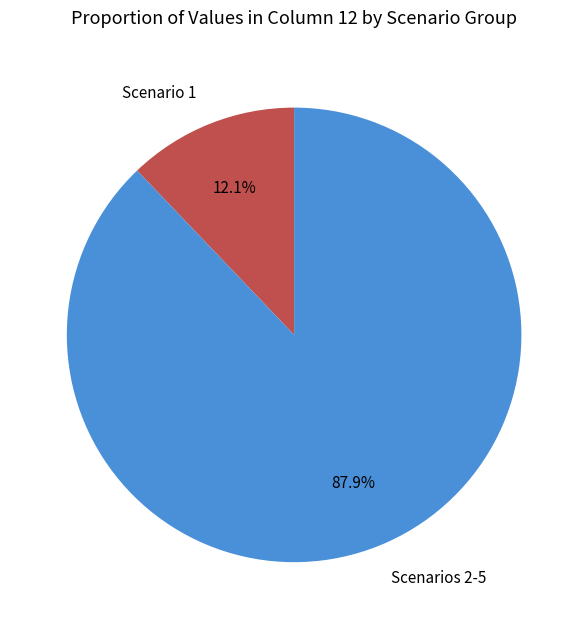

Which has a higher value, Scenario 1 or Scenarios 2-5?

Scenarios 2-5